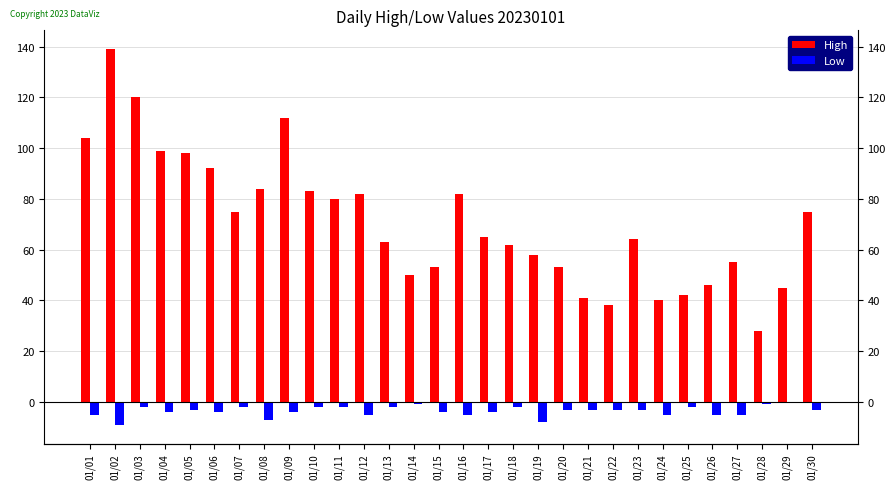

At which label does Low first exceed -3?

01/03